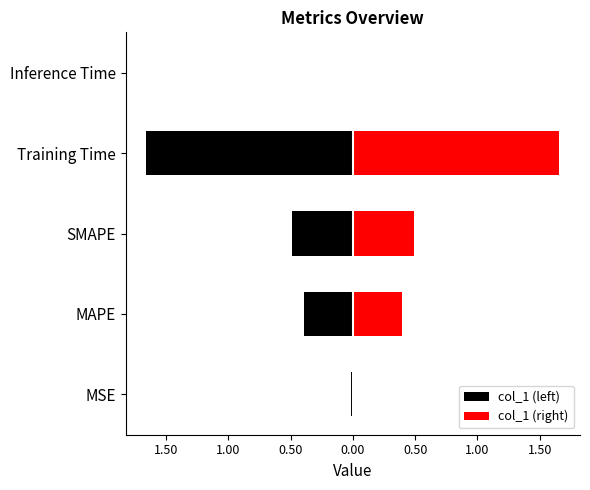

Reading left to right, transcribe all the data shown in this chart.

MSE=0.0	MAPE=0.4	SMAPE=0.5	Training Time=1.7	Inference Time=0.0